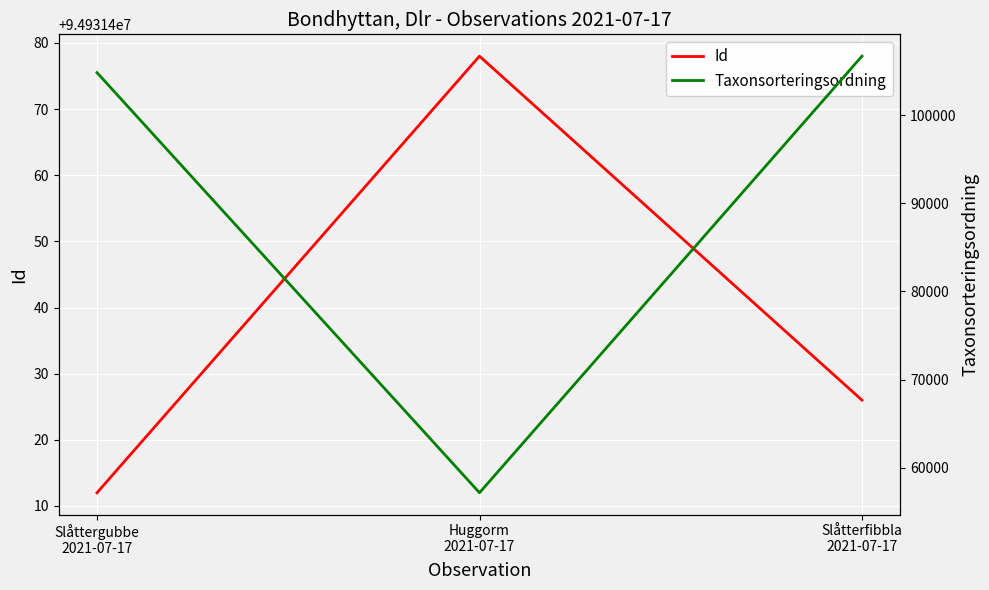

How many lines are shown in the chart?

2